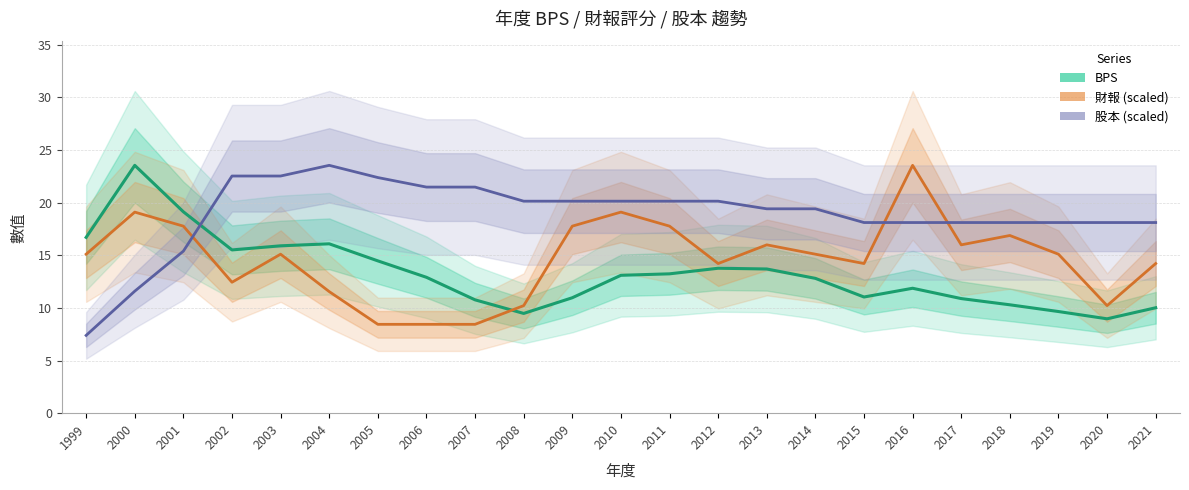

List the series in order of their peak value, lowest first.

BPS, 財報 (scaled), 股本 (scaled)